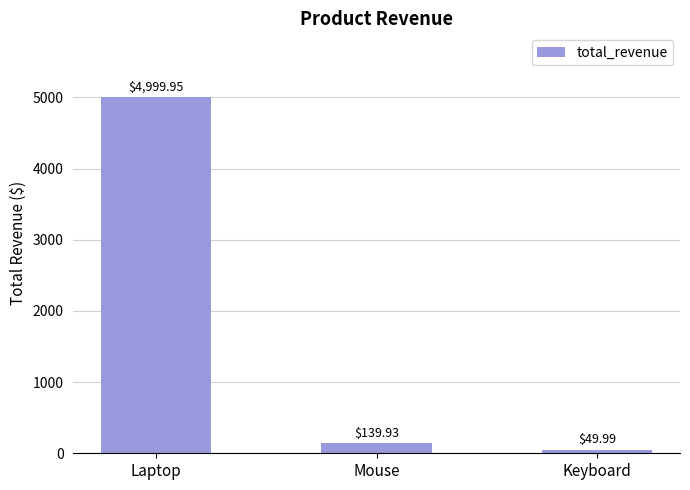

What is the label of the 2nd bar from the left?

Mouse